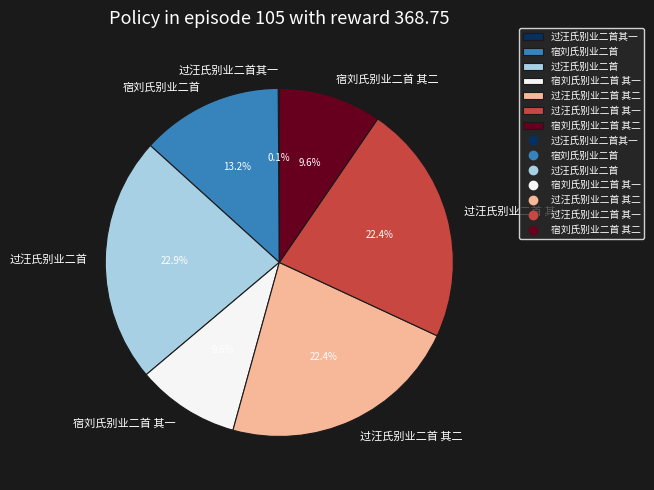

What is the ratio of the value at 过汪氏别业二首 其一 to the value at 宿刘氏别业二首 其二?

2.3